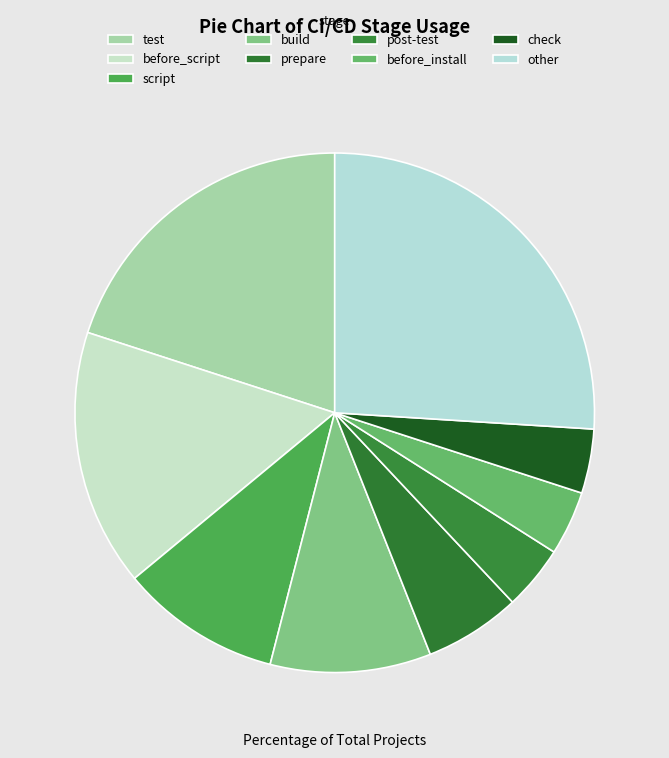

Is prepare the majority of the pie?

No